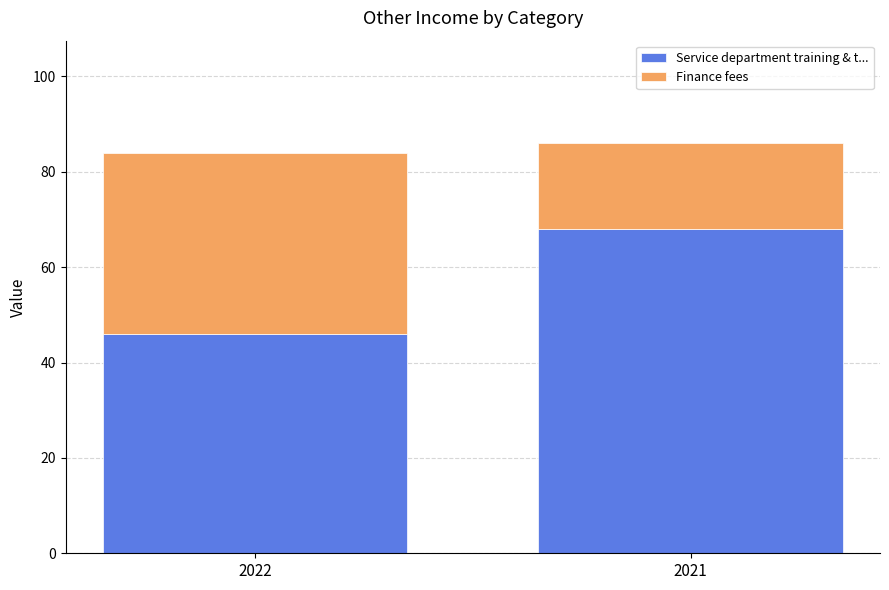

Rank the categories by Service department training & t... value from highest to lowest.

2021, 2022